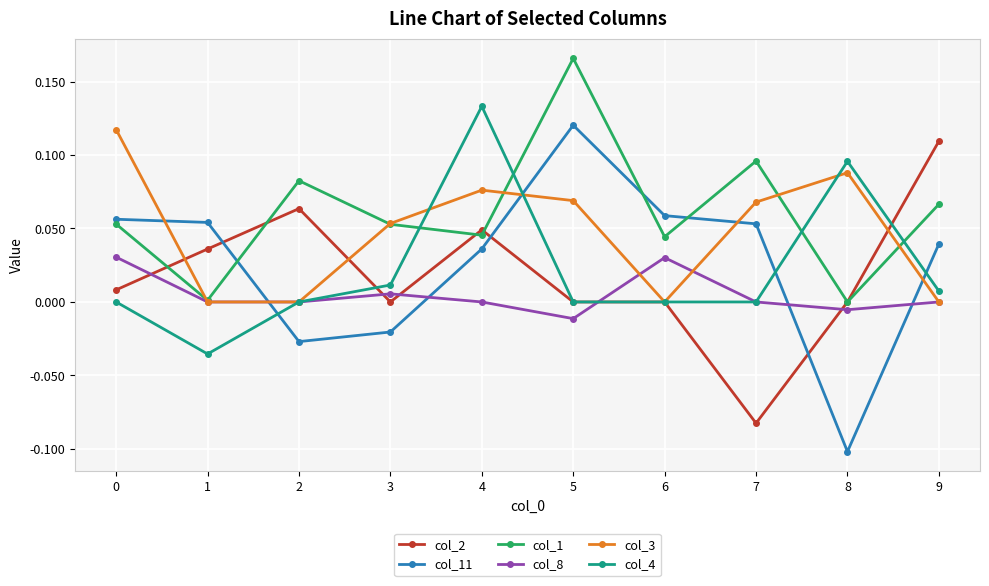

True or false: col_2 has more than 1 interior local peaks.

True